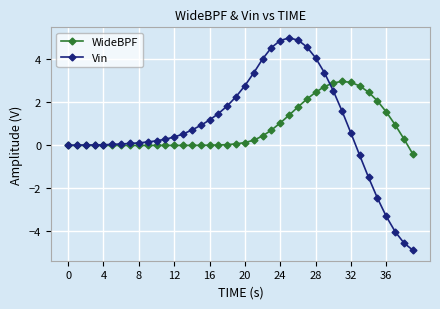

At how many categories does at least one series exceed -1?

40